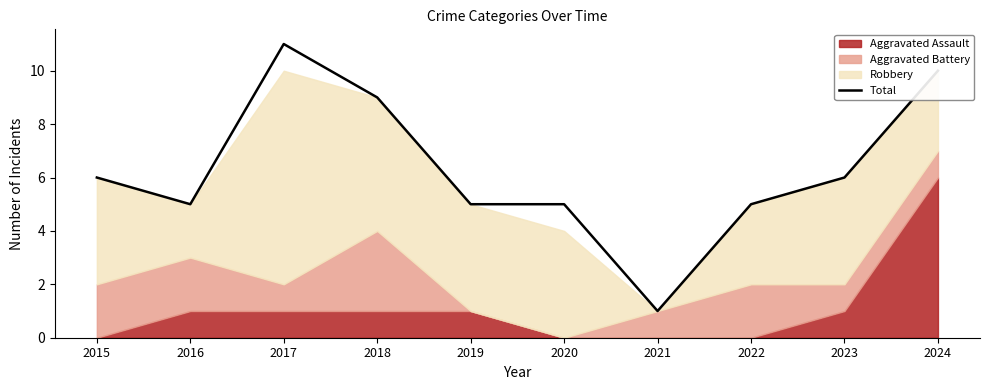

What is the minimum value shown in the chart?

1